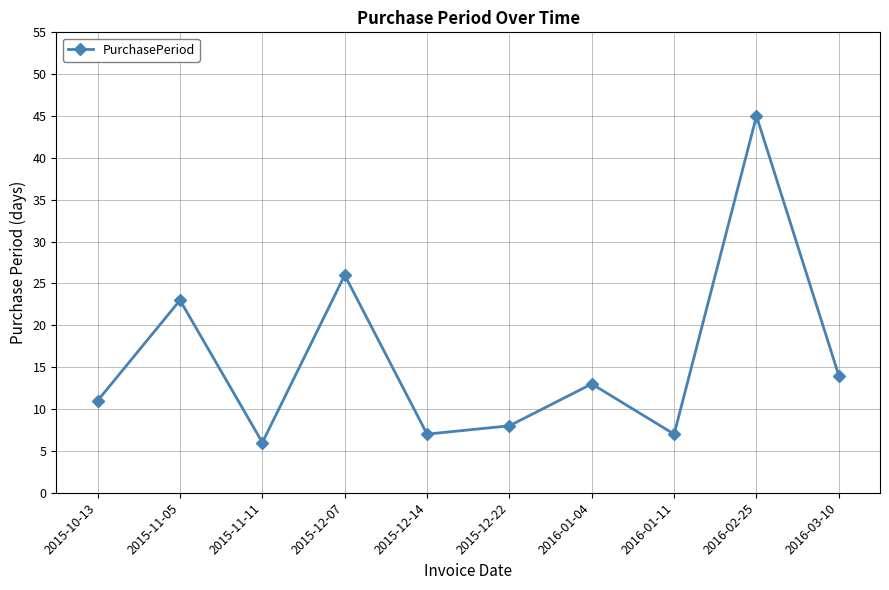

Is it true that the value at 2016-01-11 is 12?

False